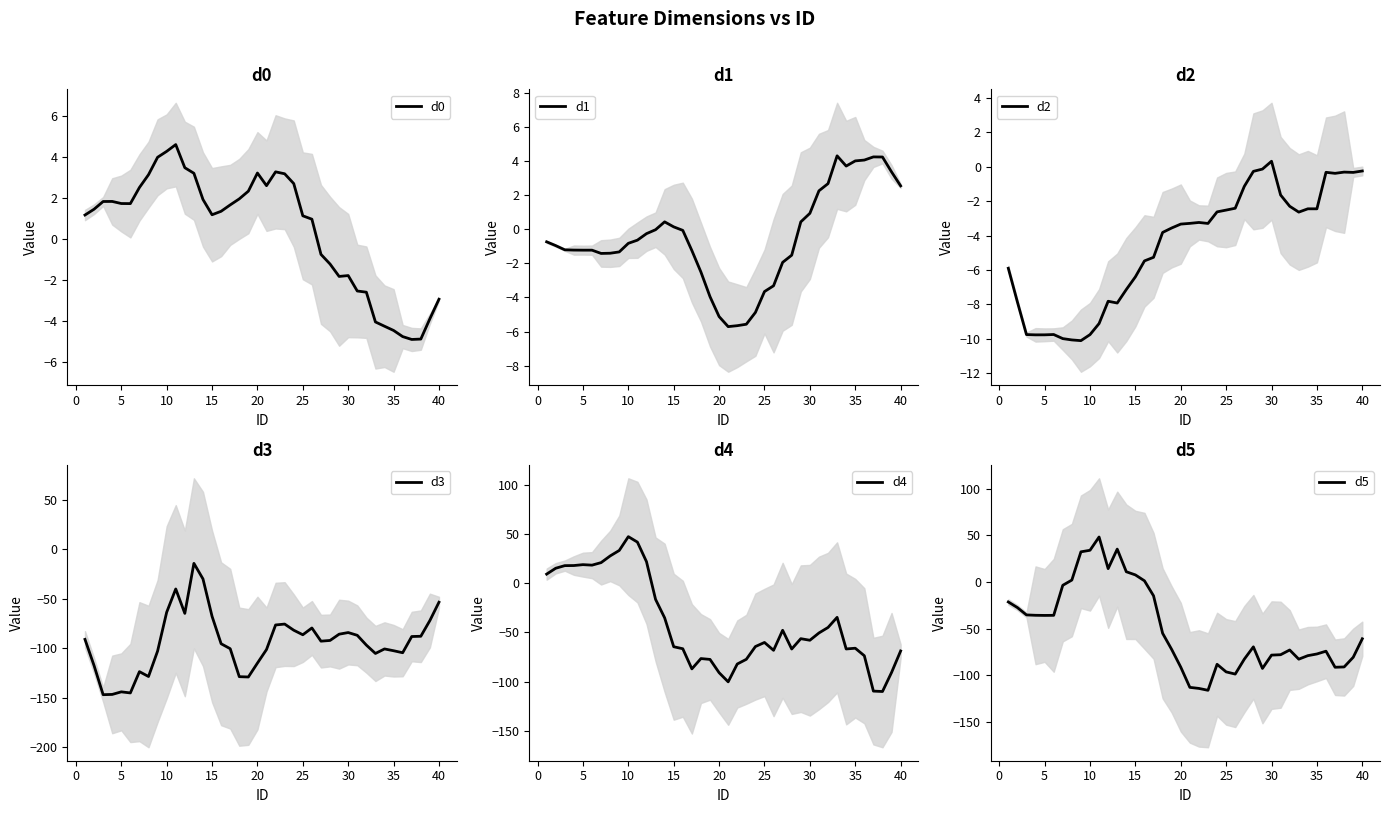

How many positive values does the d4 series have?

12